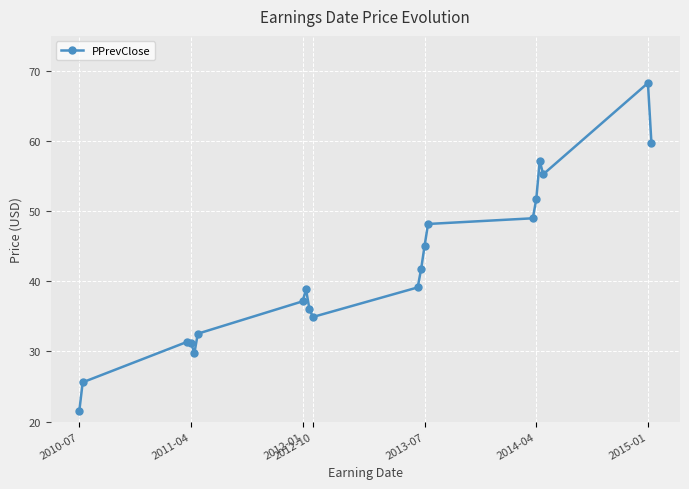

What is the value of the 19th point from the left?

68.3